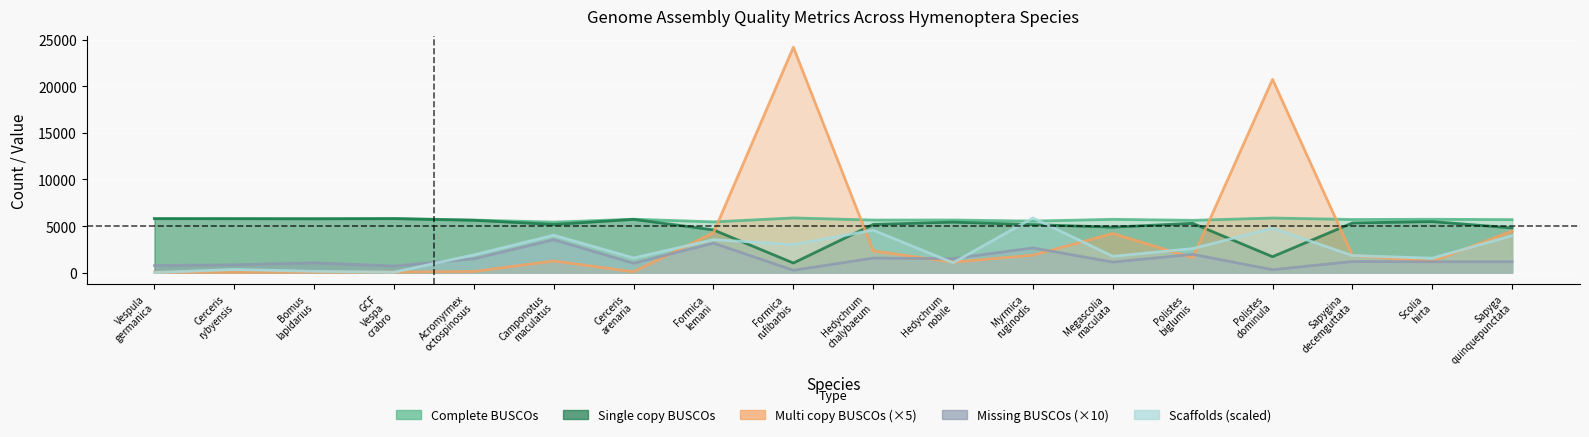

Which category has the lowest value across all series?

Vespula germanica